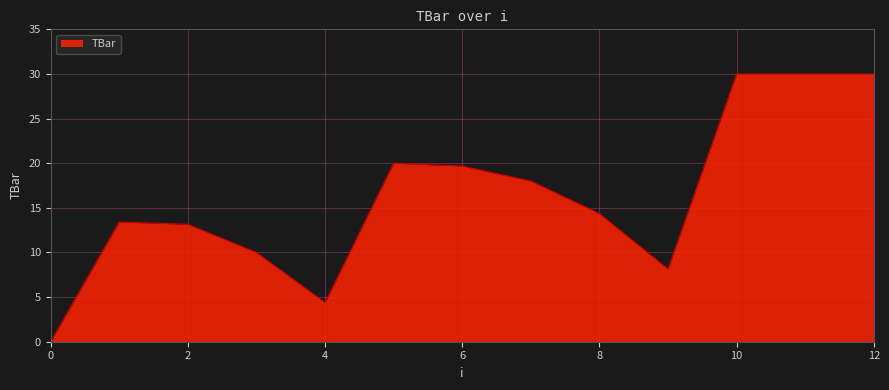

What is the difference between the maximum and minimum values?

30.0